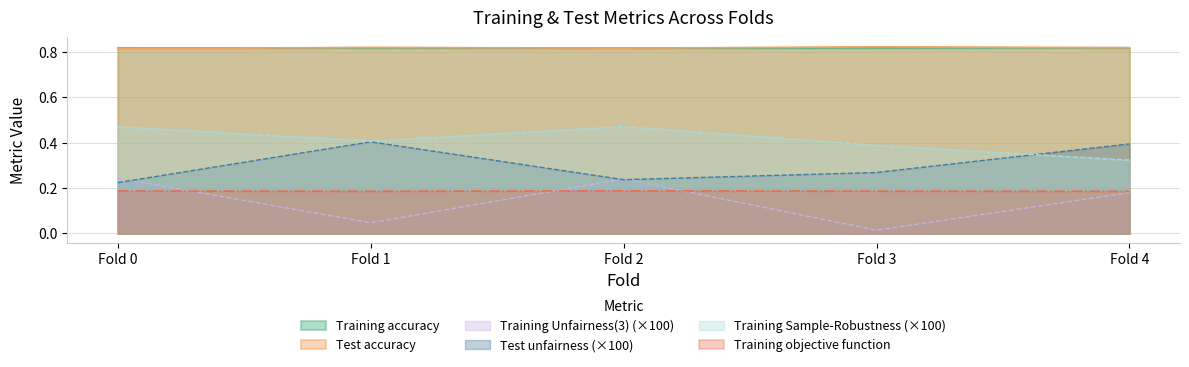

What is the spread (max minus min) of values at Fold 2?

0.6